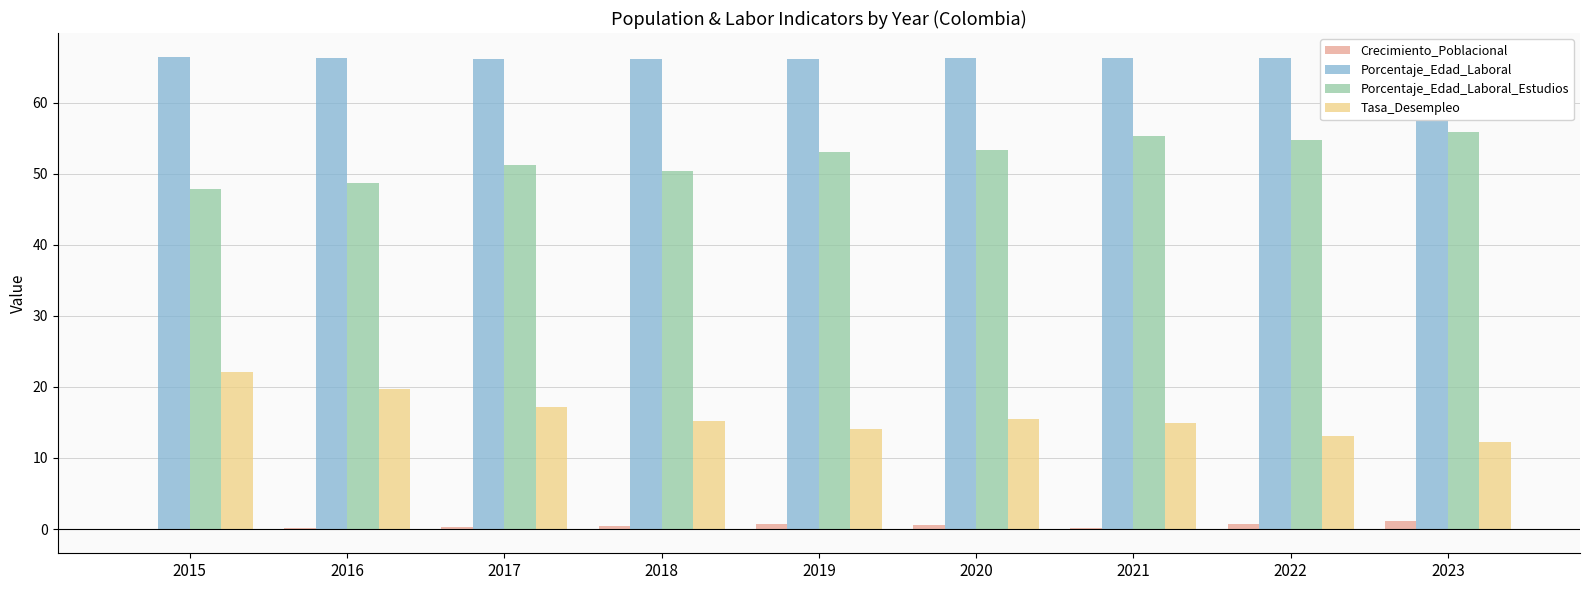

What are all the series names shown in the legend?

Crecimiento_Poblacional, Porcentaje_Edad_Laboral, Porcentaje_Edad_Laboral_Estudios, Tasa_Desempleo